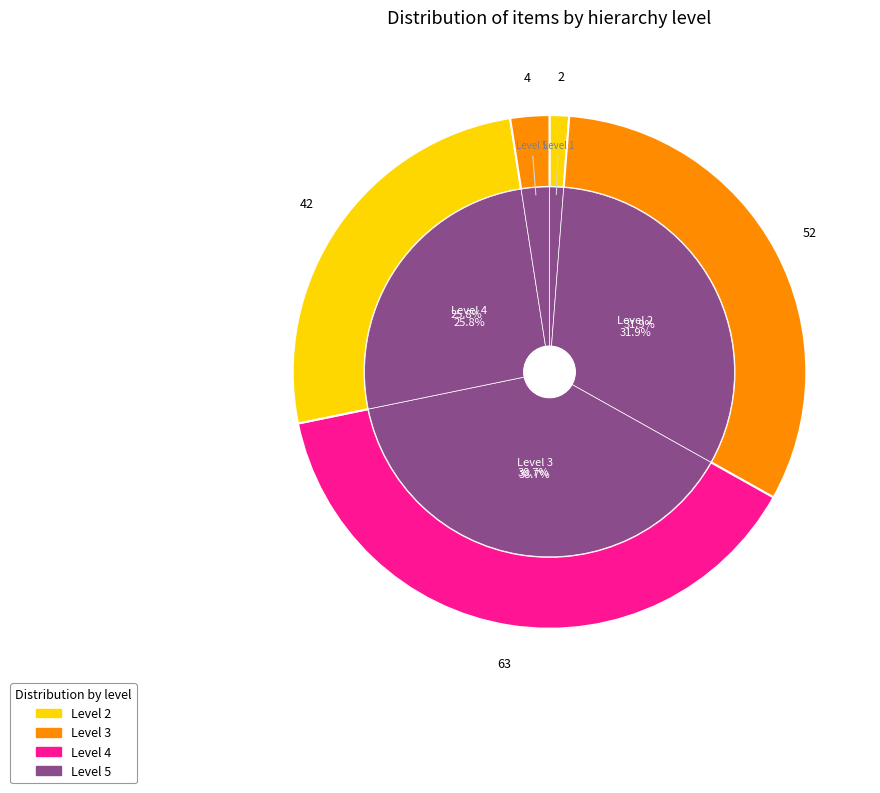

Approximately how many times larger is the value at 2 compared to 4?

1.2